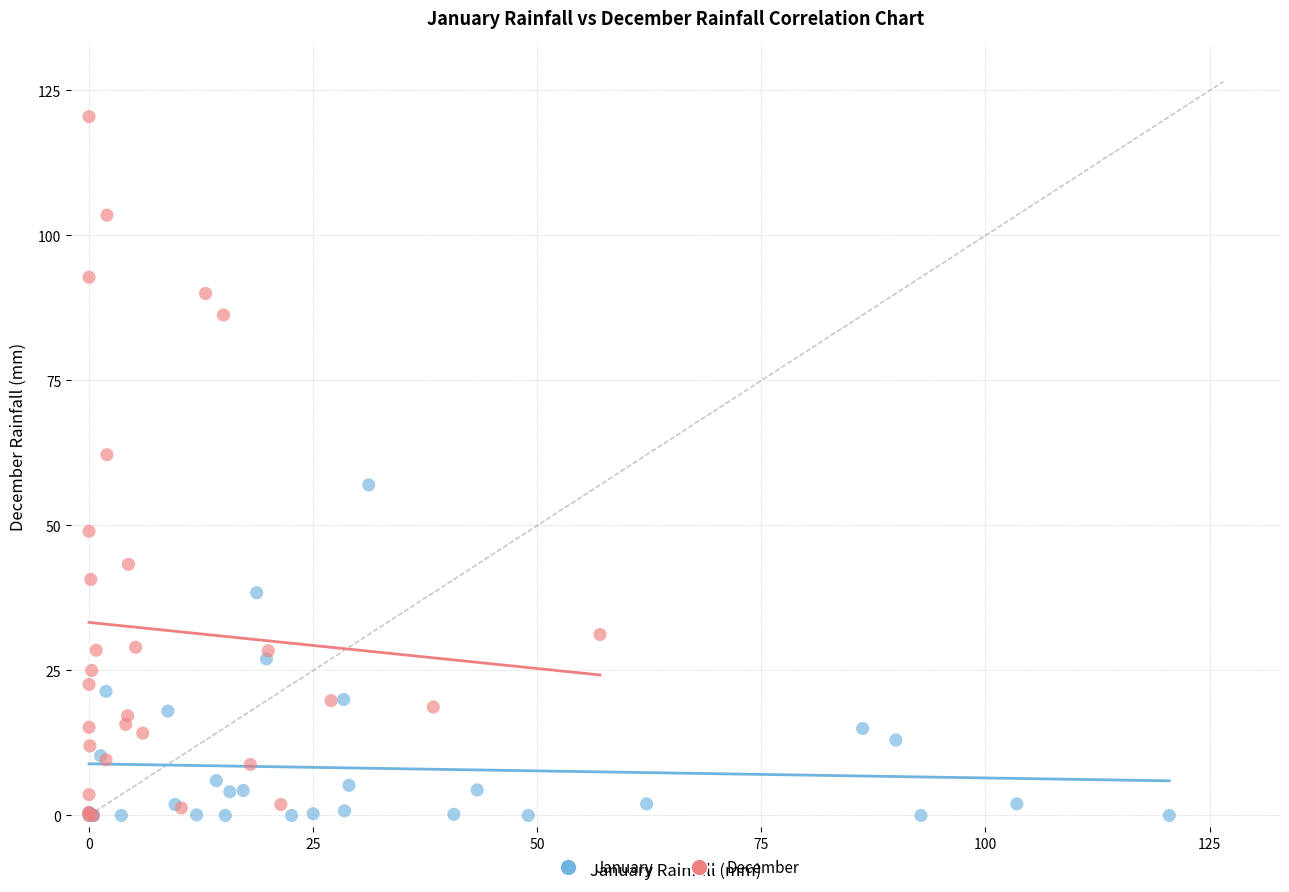

What are all the series names shown in the legend?

January, December